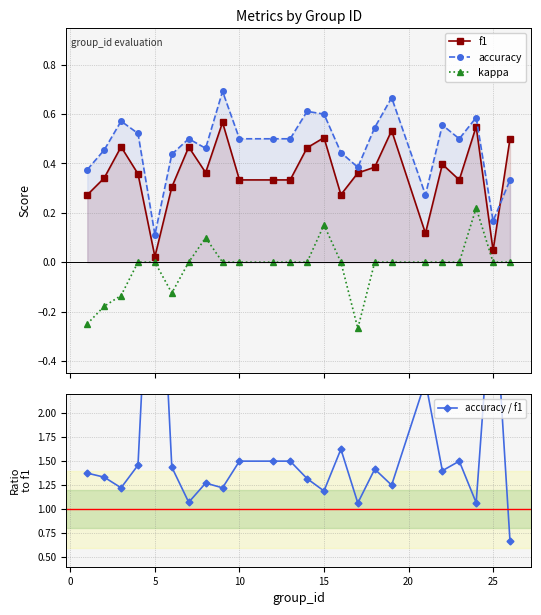

True or false: f1 has more than 1 interior local peaks.

True